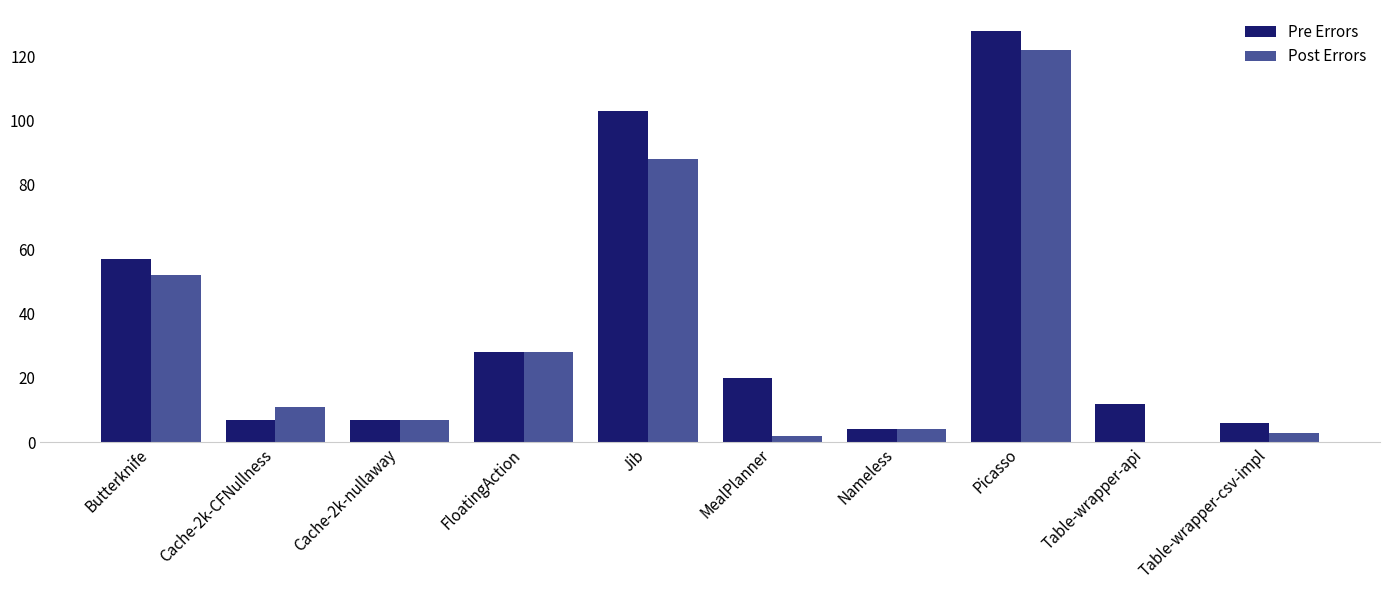

Where is Pre Errors nearest to the value 66?

Butterknife